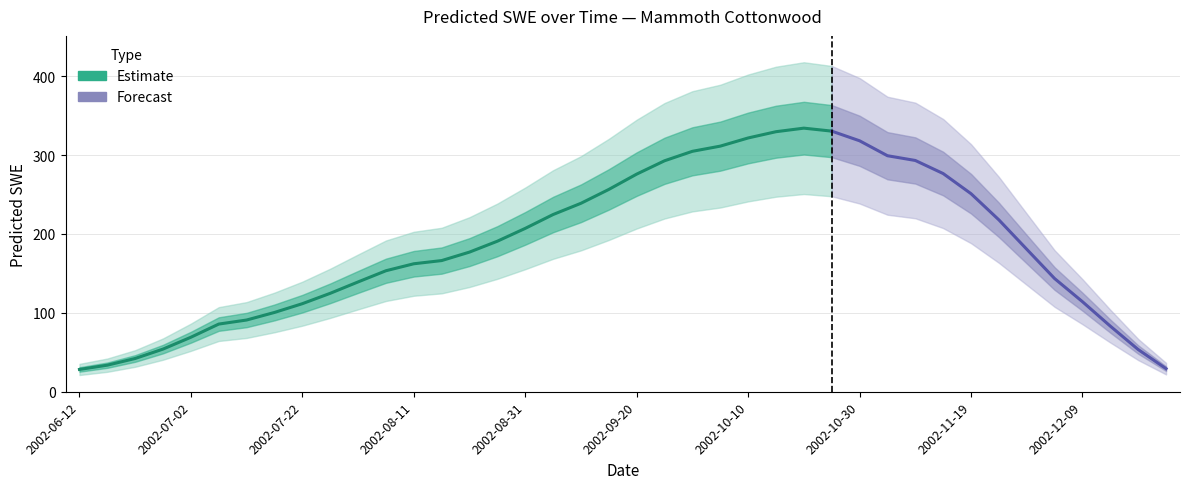

Rank the categories by value from highest to lowest.

2002-10-20, 2002-10-25, 2002-10-15, 2002-10-10, 2002-10-30, 2002-10-05, 2002-09-30, 2002-11-04, 2002-11-09, 2002-09-25, 2002-11-14, 2002-09-20, 2002-09-15, 2002-11-19, 2002-09-10, 2002-09-05, 2002-11-24, 2002-08-31, 2002-08-26, 2002-11-29, 2002-08-21, 2002-08-16, 2002-08-11, 2002-08-06, 2002-12-04, 2002-08-01, 2002-07-27, 2002-12-09, 2002-07-22, 2002-07-17, 2002-07-12, 2002-07-07, 2002-12-14, 2002-07-02, 2002-06-27, 2002-12-19, 2002-06-22, 2002-06-17, 2002-12-24, 2002-06-12